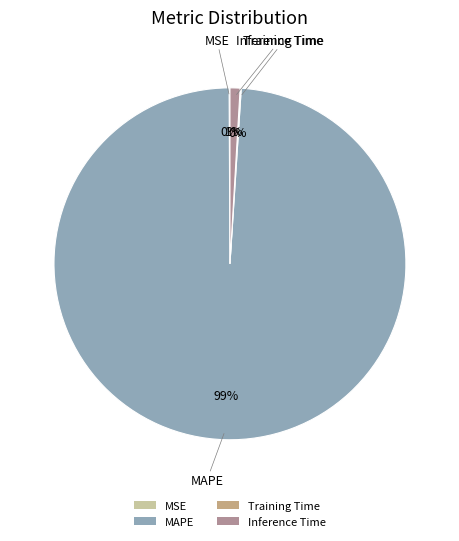

Is Inference Time the majority of the pie?

No